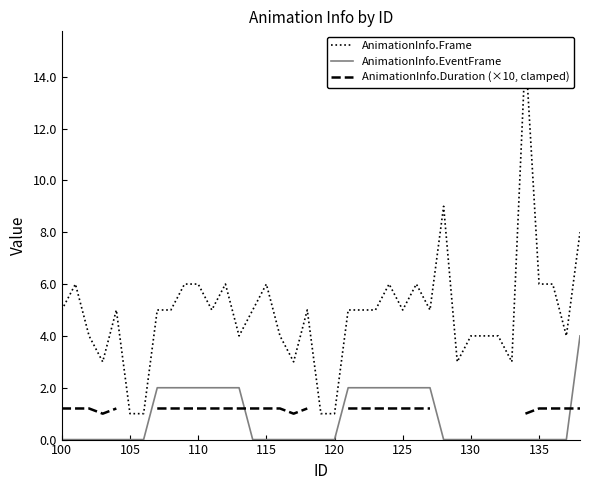

What is the highest value of the AnimationInfo.EventFrame series?

4